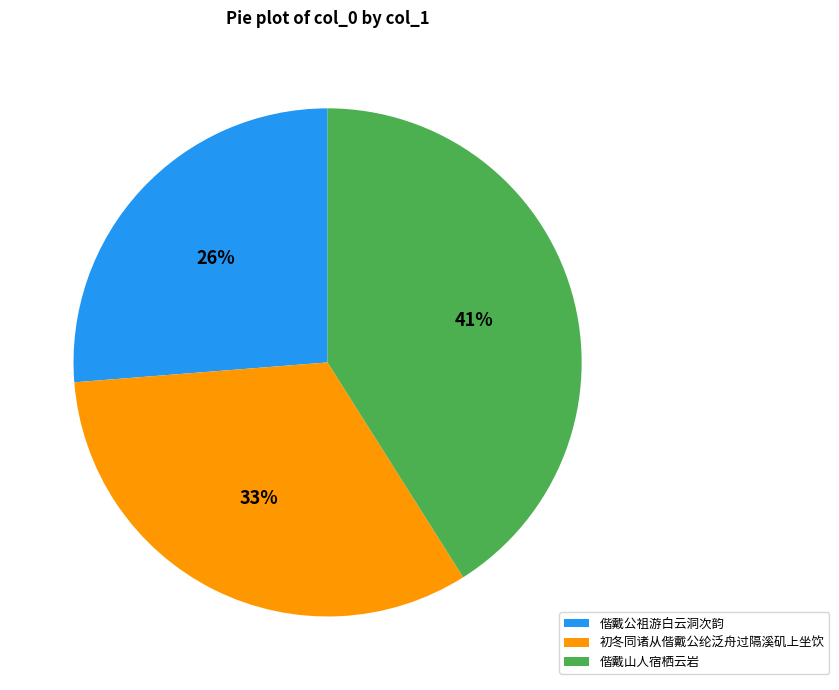

Does 偕戴公祖游白云洞次韵 represent more than half of the total?

No